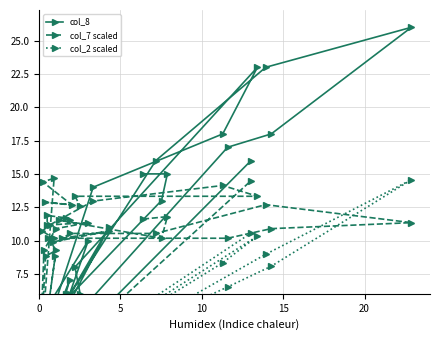

Between 20 and 39, which series saw the biggest shift?

col_8